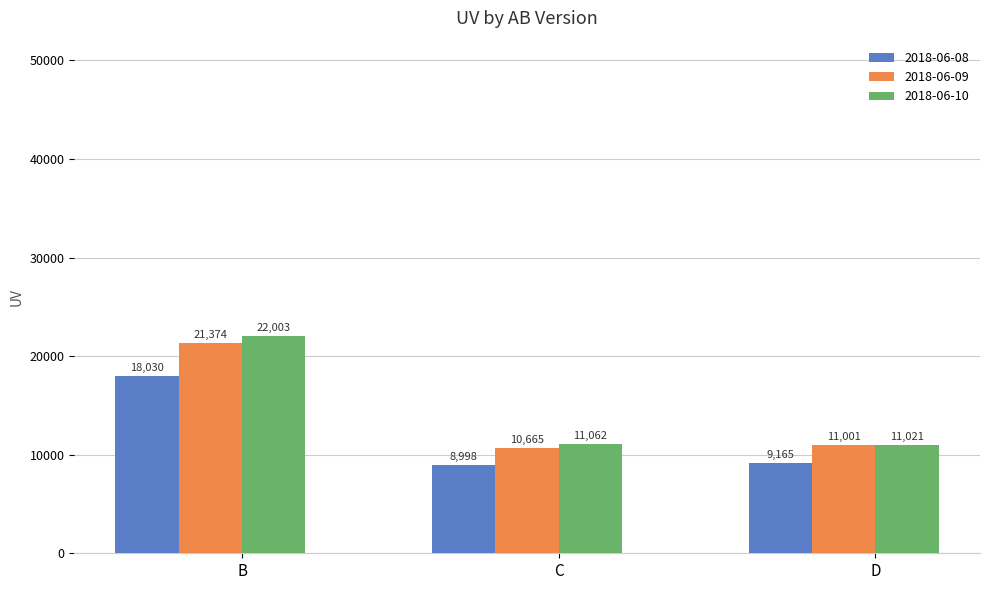

Which series has the largest total across all categories?

2018-06-10